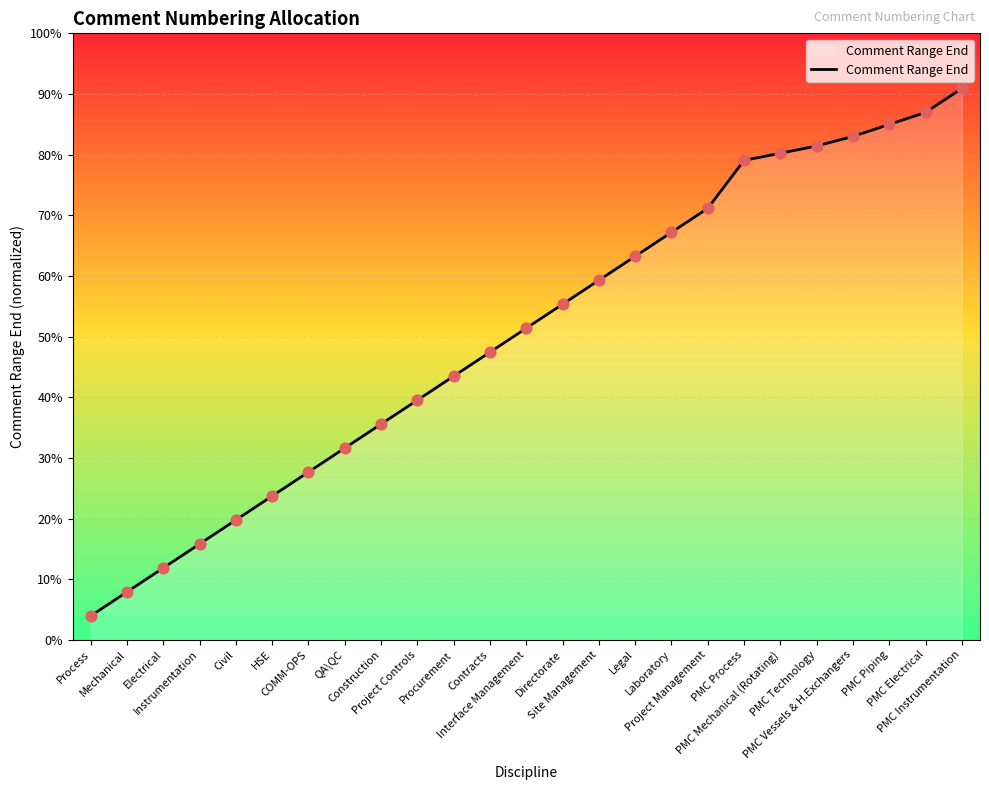

What is the ratio of the value at PMC Piping to the value at Directorate?

1.5